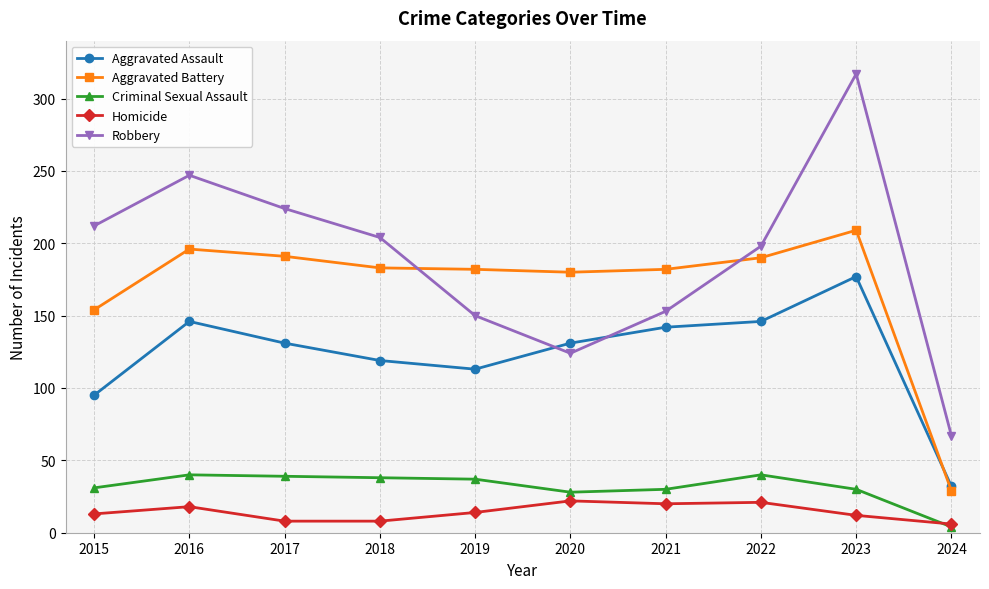

In Criminal Sexual Assault, how many points are higher than both neighbors (excluding endpoints)?

2